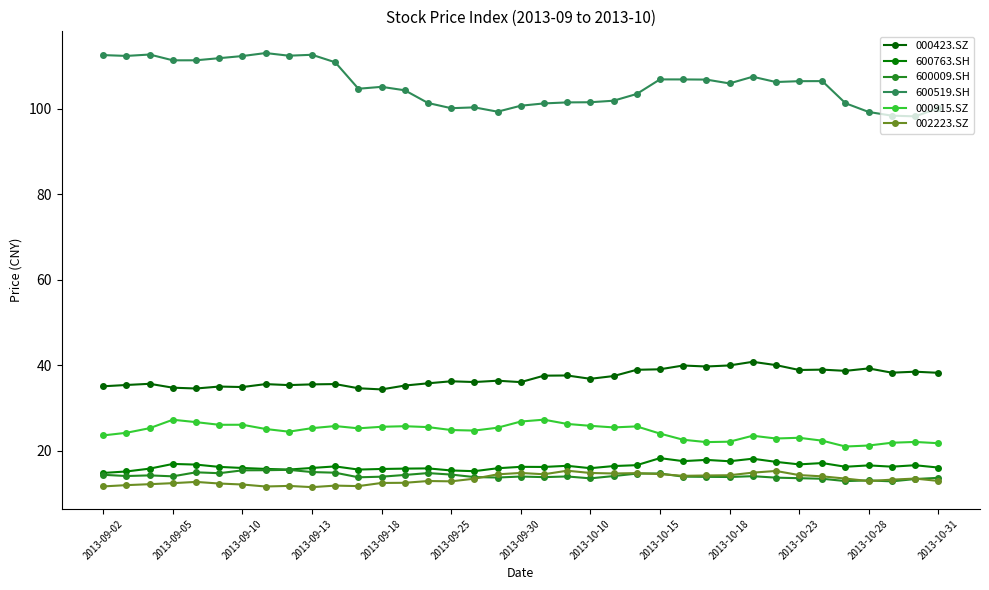

Is this an area chart (filled region under the line)?

No